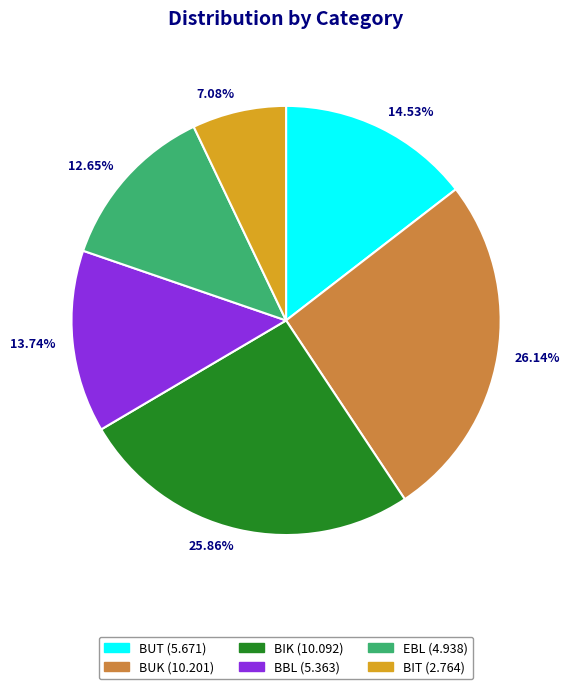

Which category has the smallest portion of the pie?

BIT